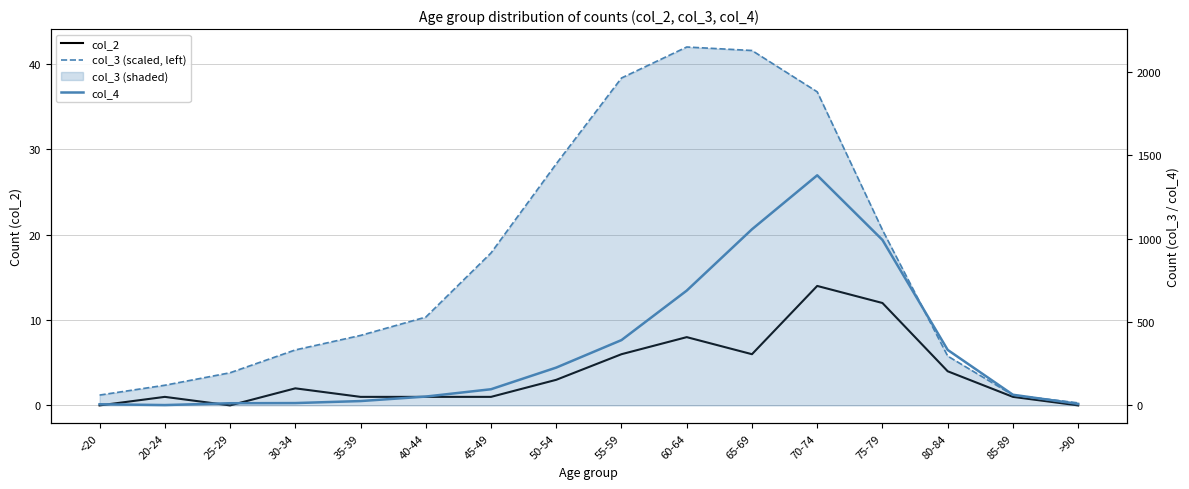

Reading left to right, extract all data points from this chart.

col_2: 0.0	1.0	0.0	2.0	1.0	1.0	1.0	3.0	6.0	8.0	6.0	14.0	12.0	4.0	1.0	0.0
col_3 (scaled, left): 1.2	2.4	3.8	6.5	8.2	10.3	17.9	28.3	38.4	42.0	41.6	36.7	20.6	5.8	1.2	0.3
col_4: 7.0	2.0	13.0	14.0	26.0	53.0	97.0	227.0	392.0	689.0	1057.0	1381.0	993.0	333.0	64.0	9.0